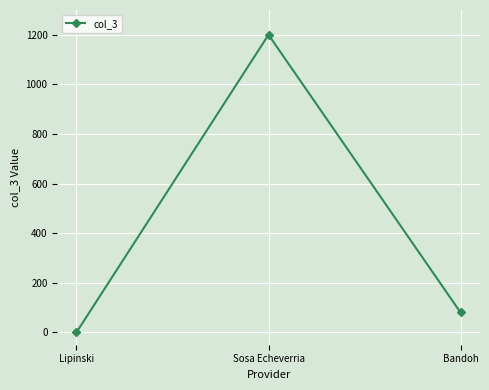

Rank the categories by value from highest to lowest.

Sosa Echeverria, Bandoh, Lipinski